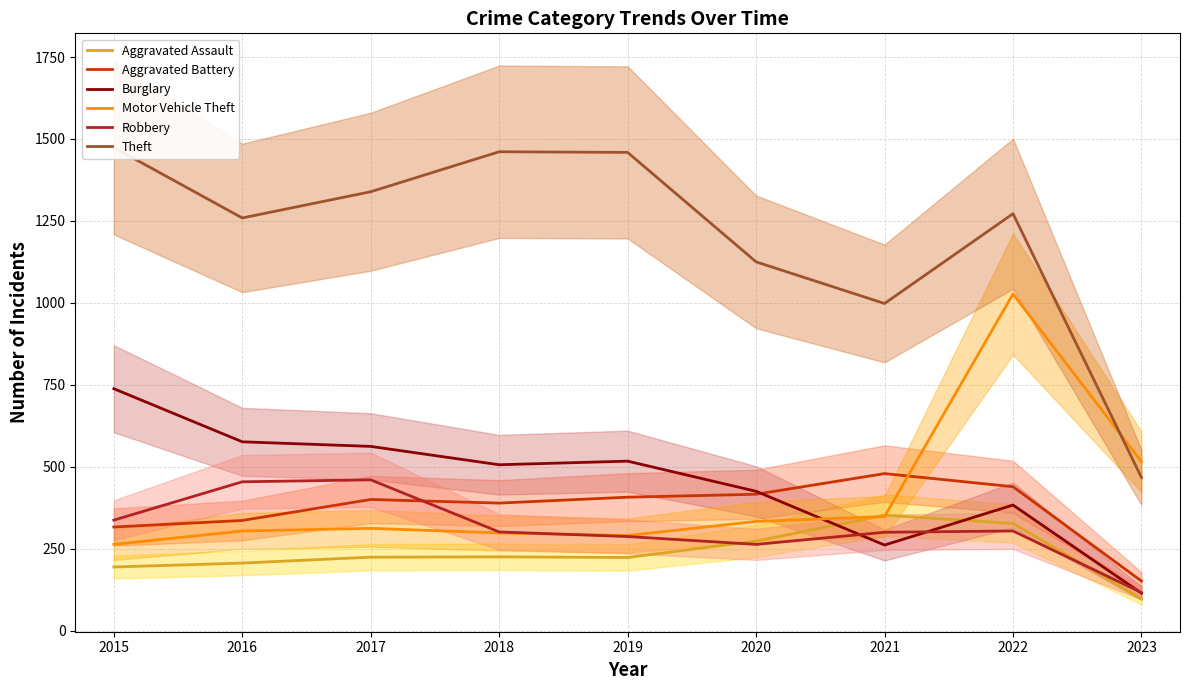

True or false: Aggravated Battery has a value of 479 at 2021.

True